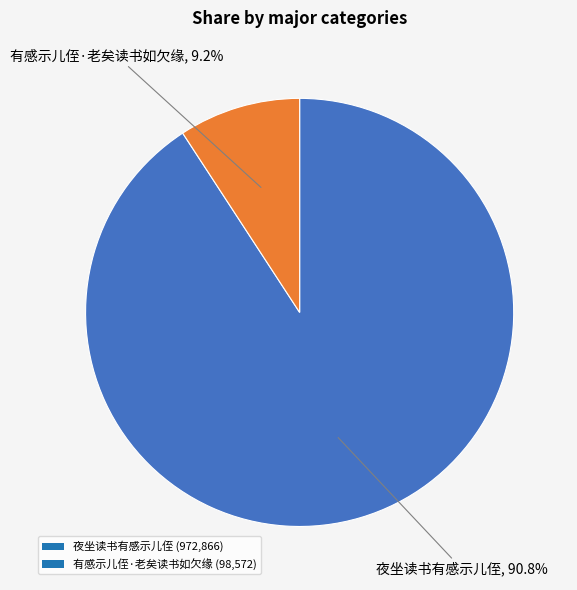

To the nearest percent, what is the combined percentage of 有感示儿侄·老矣读书如欠缘 and 夜坐读书有感示儿侄?

100%